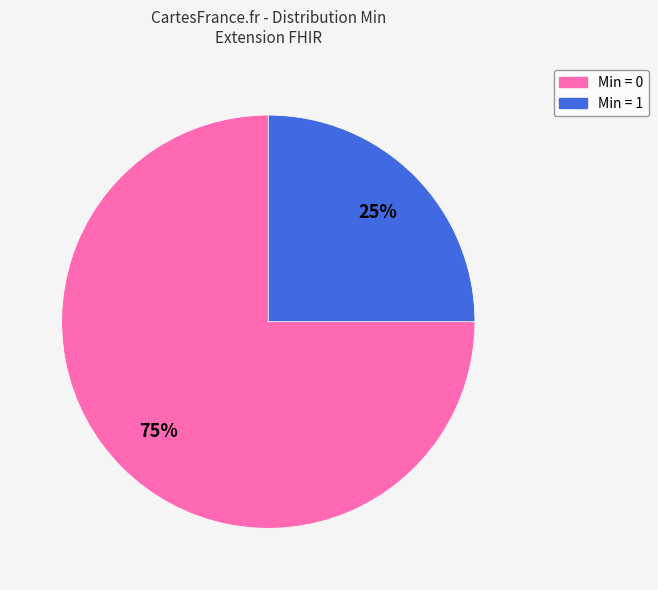

To the nearest percent, what is the average slice percentage?

50%